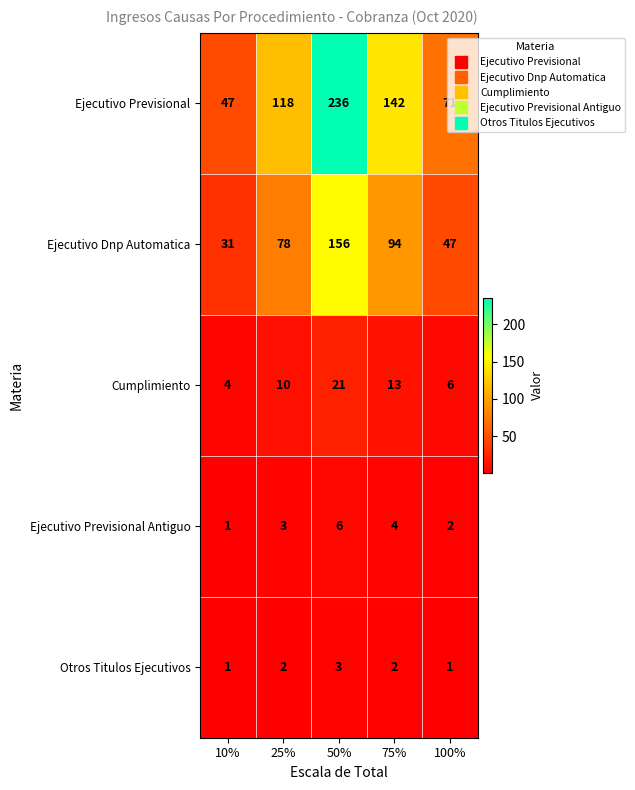

What is the minimum value for Ejecutivo Previsional?

47